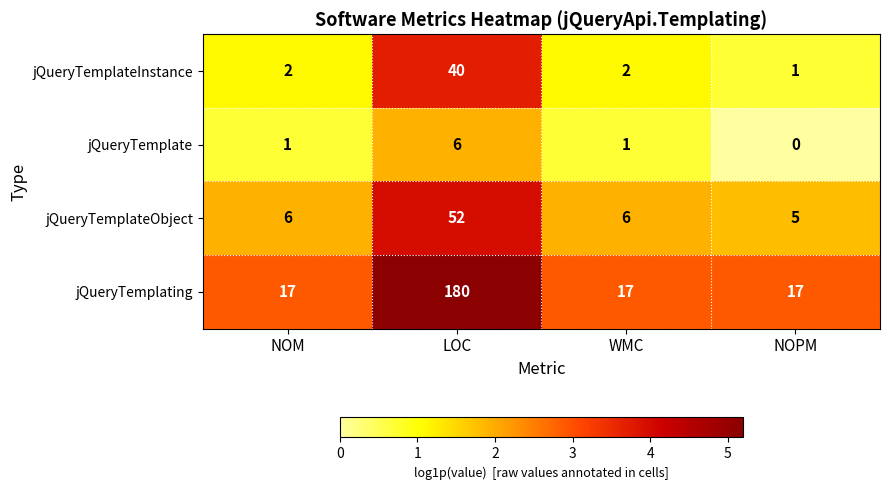

What value does the jQueryTemplating series have at LOC, to the nearest 10?

180